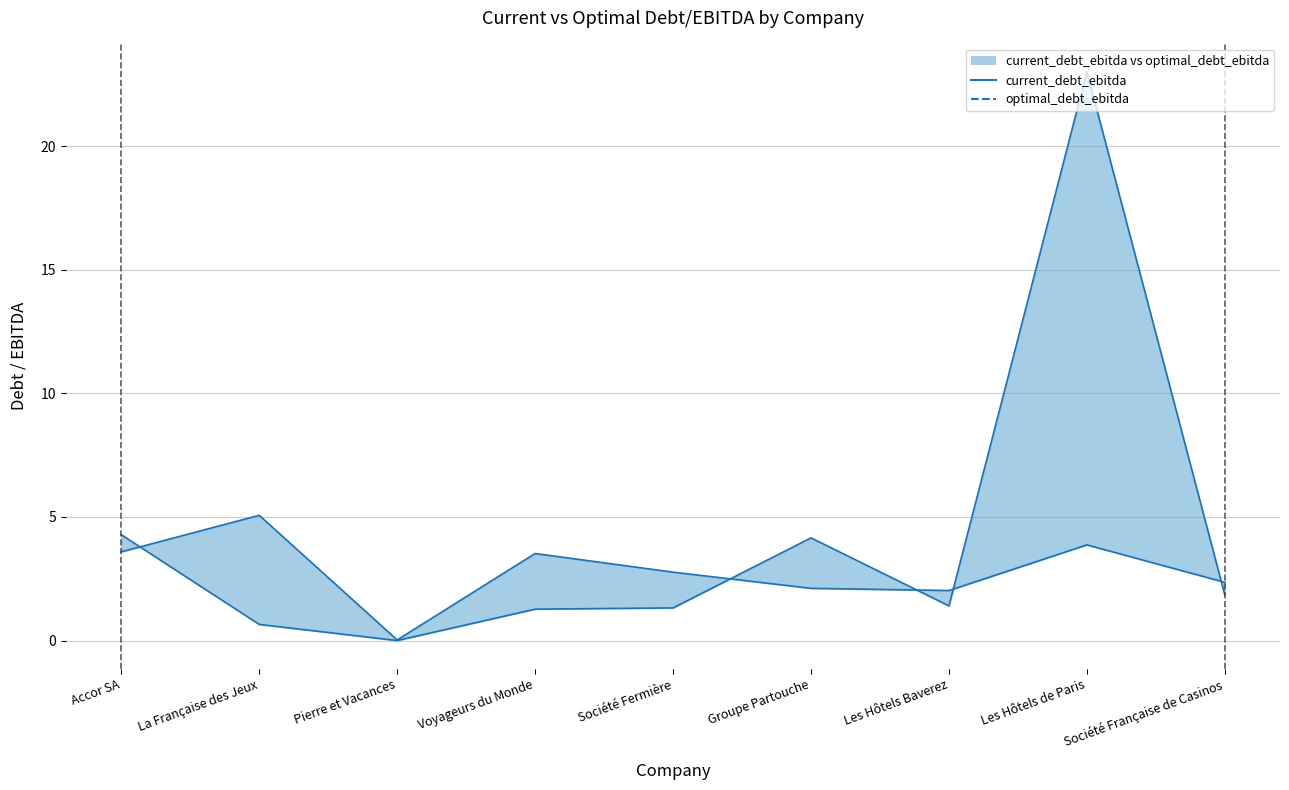

List the labels in order of optimal_debt_ebitda value, smallest first.

Pierre et Vacances, Les Hôtels Baverez, Groupe Partouche, Société Française de Casinos, Société Fermière, Voyageurs du Monde, Accor SA, Les Hôtels de Paris, La Française des Jeux